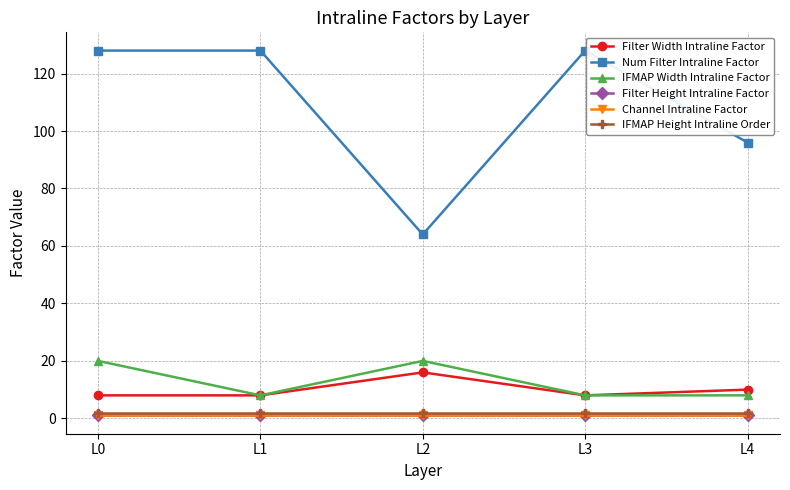

Is this an area chart (filled region under the line)?

No